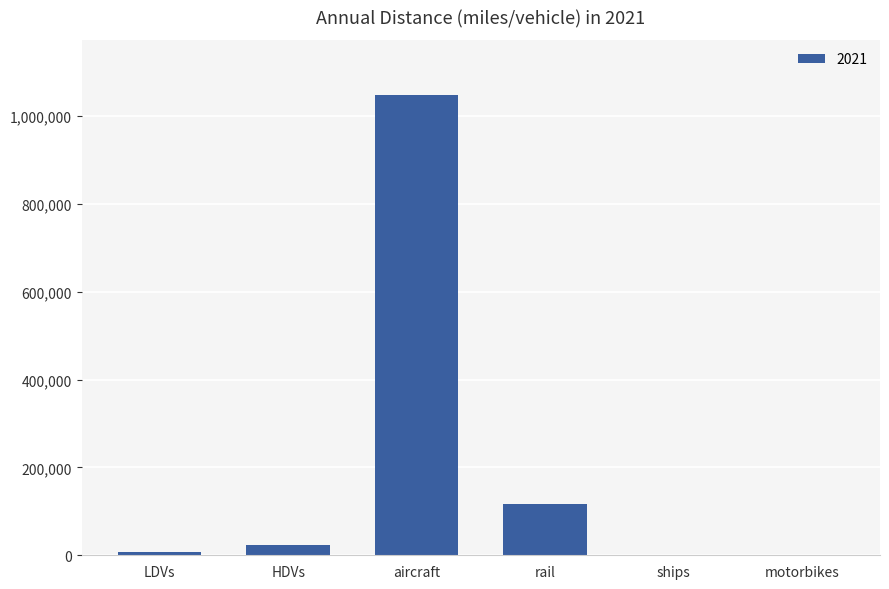

The value at aircraft is 1450942.9. True or false?

False